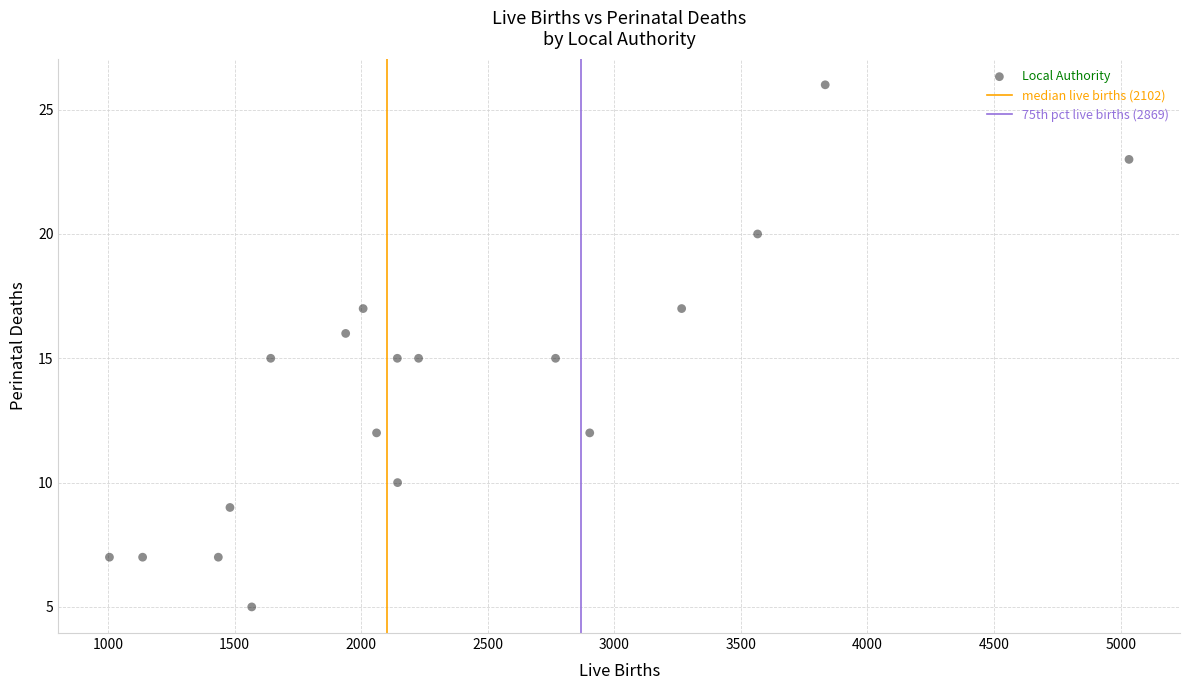

What is the range of X values (max minus min)?

4027